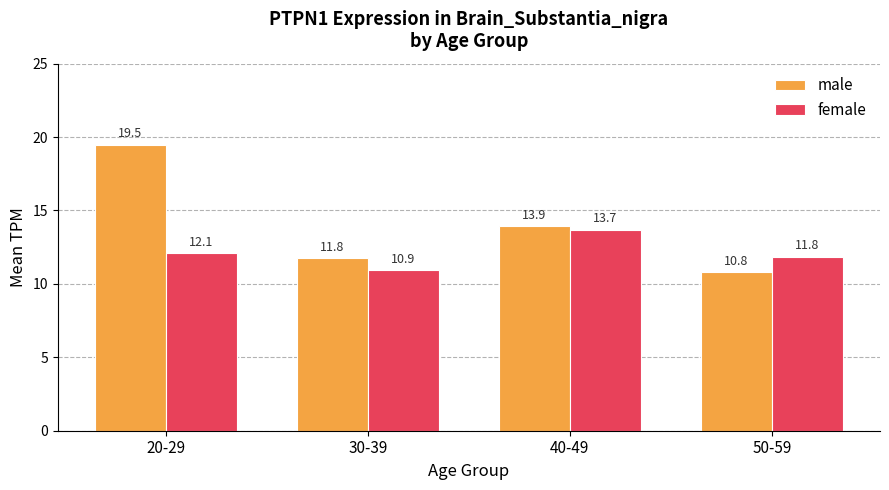

What is the difference between the second highest and second lowest values in the male series?

2.2